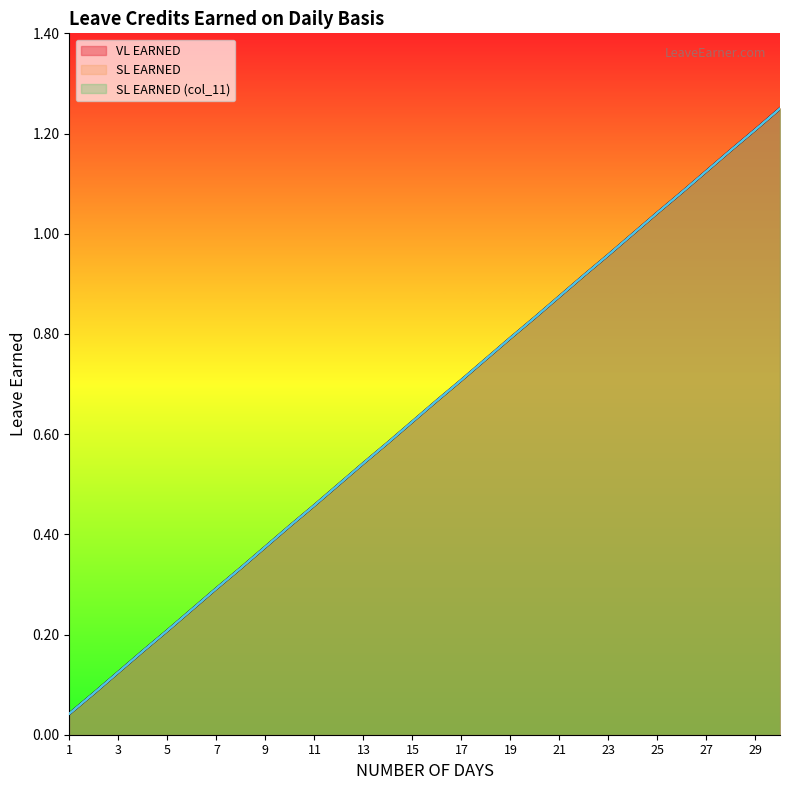

What is the sum of all SL EARNED values?

19.4